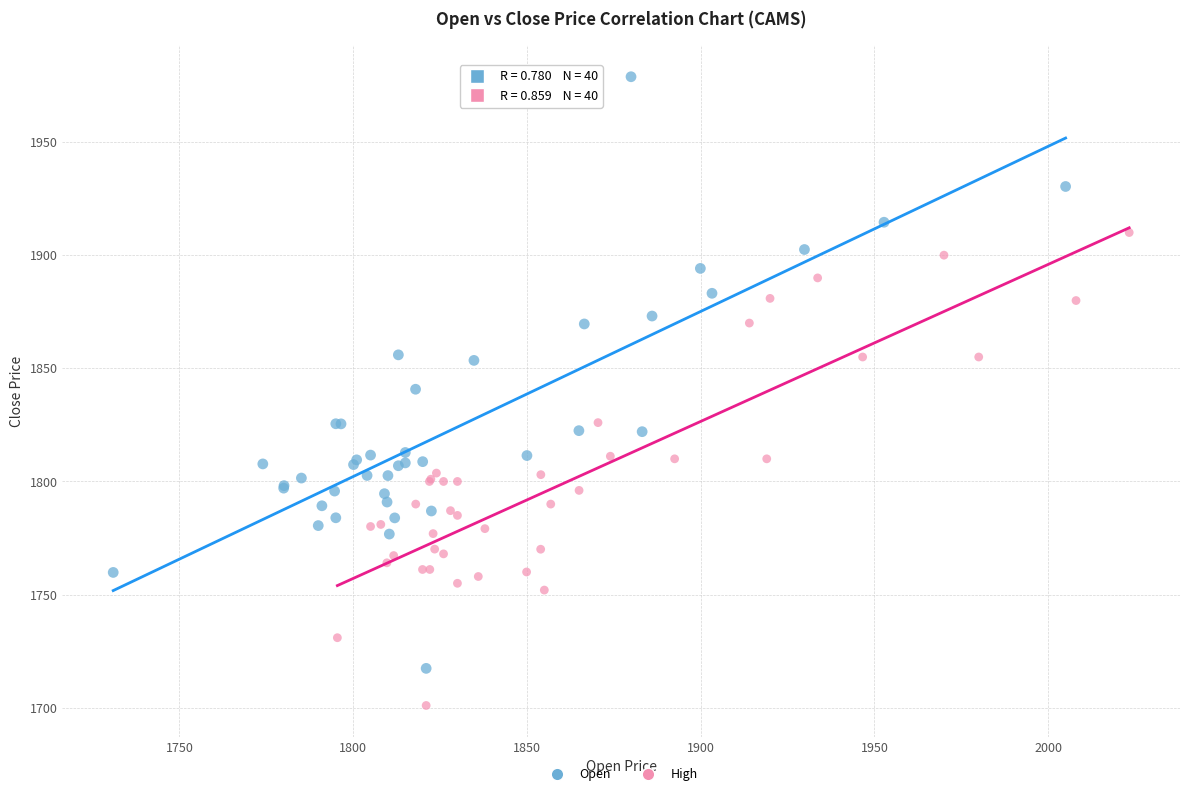

Which series contains the highest Y value?

Open